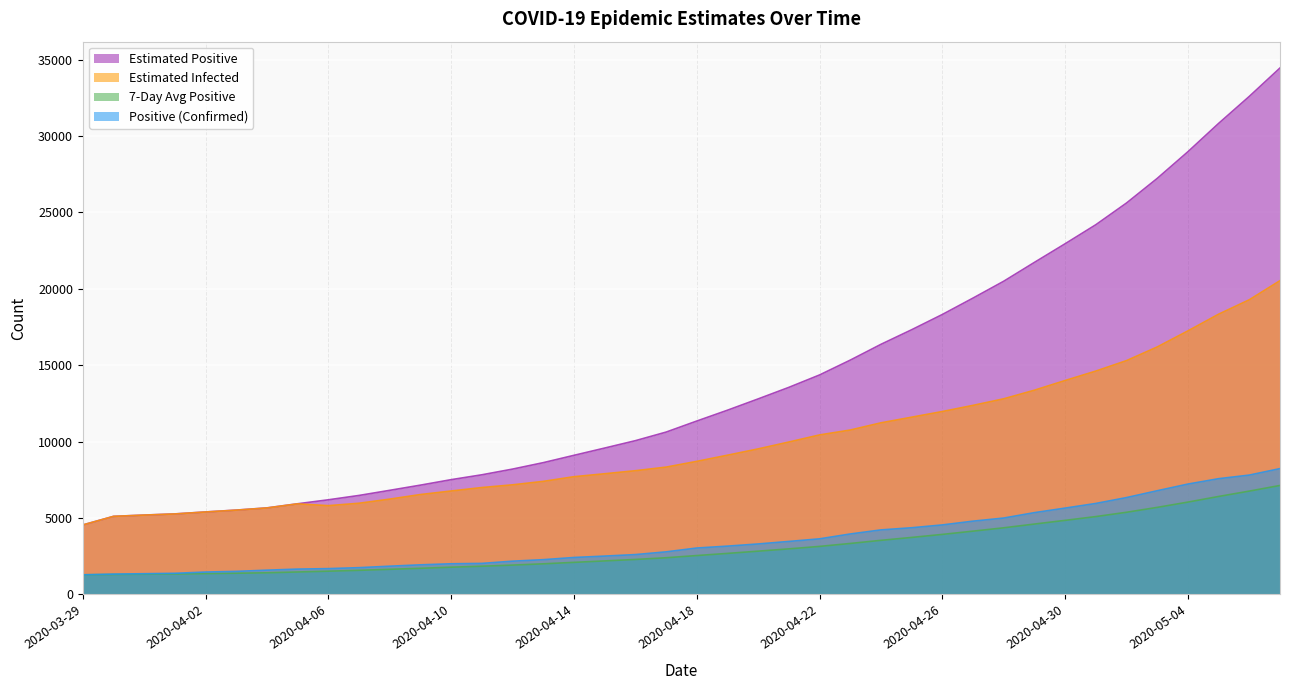

At which label is positive closest to 4756?

2020-04-27